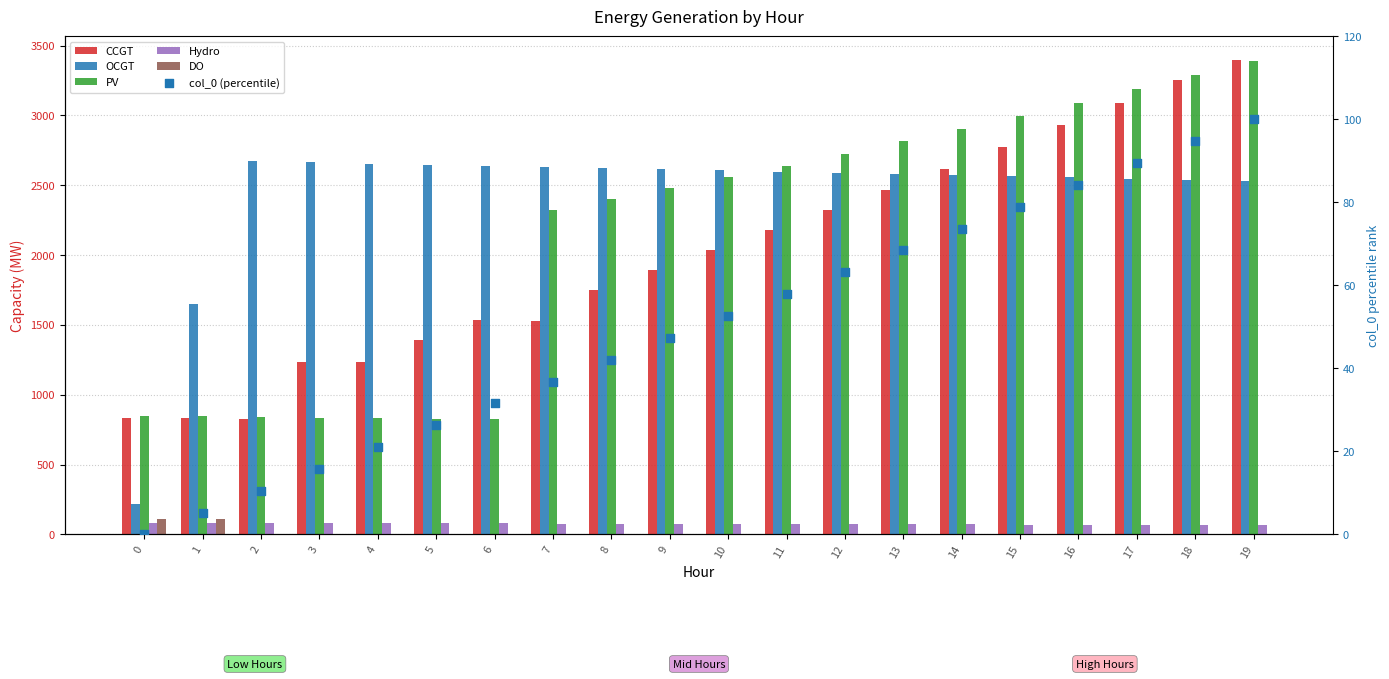

Which series has the largest total across all categories?

OCGT